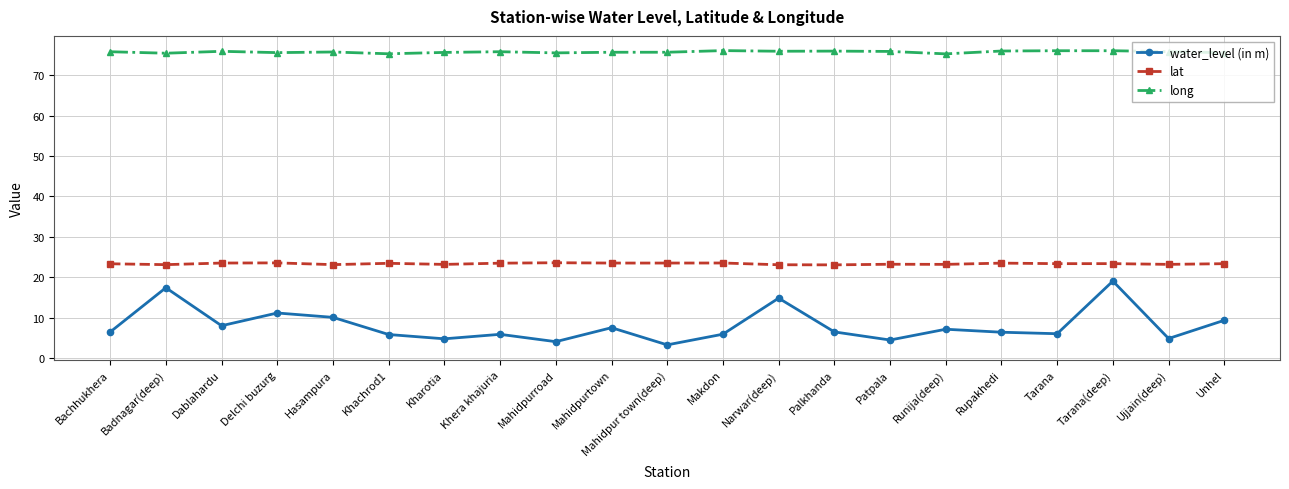

What are all the series names shown in the legend?

water_level (in m), lat, long